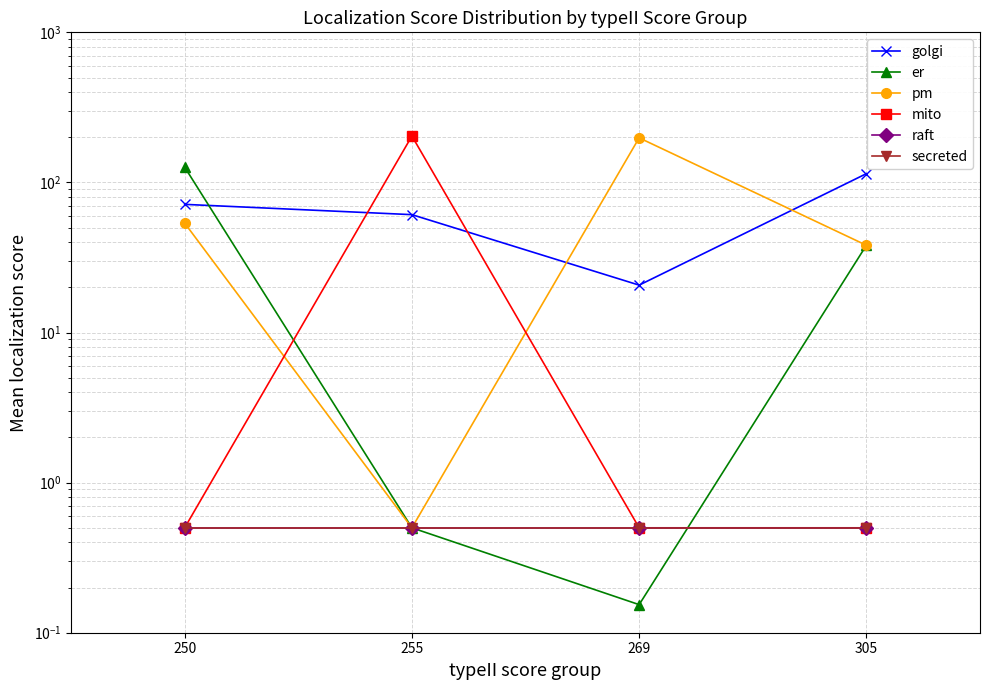

Does the chart display data point markers on the line(s)?

Yes